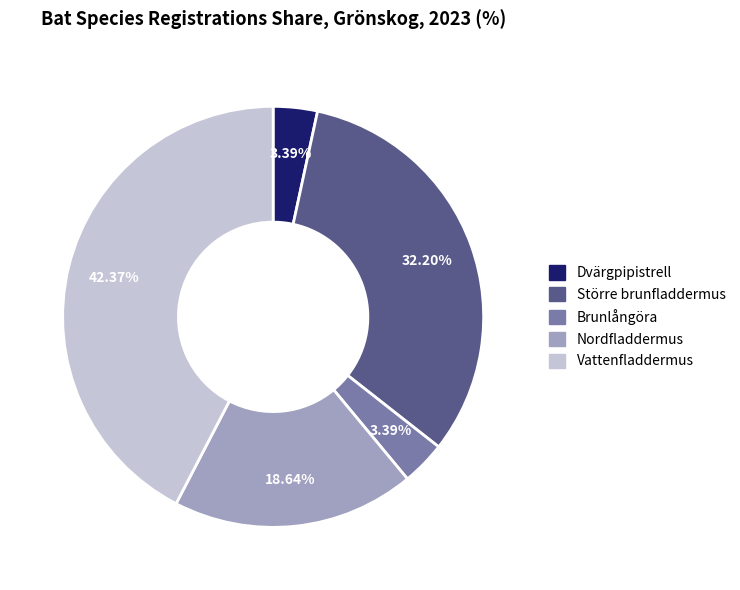

Which category has the biggest portion of the pie?

Vattenfladdermus